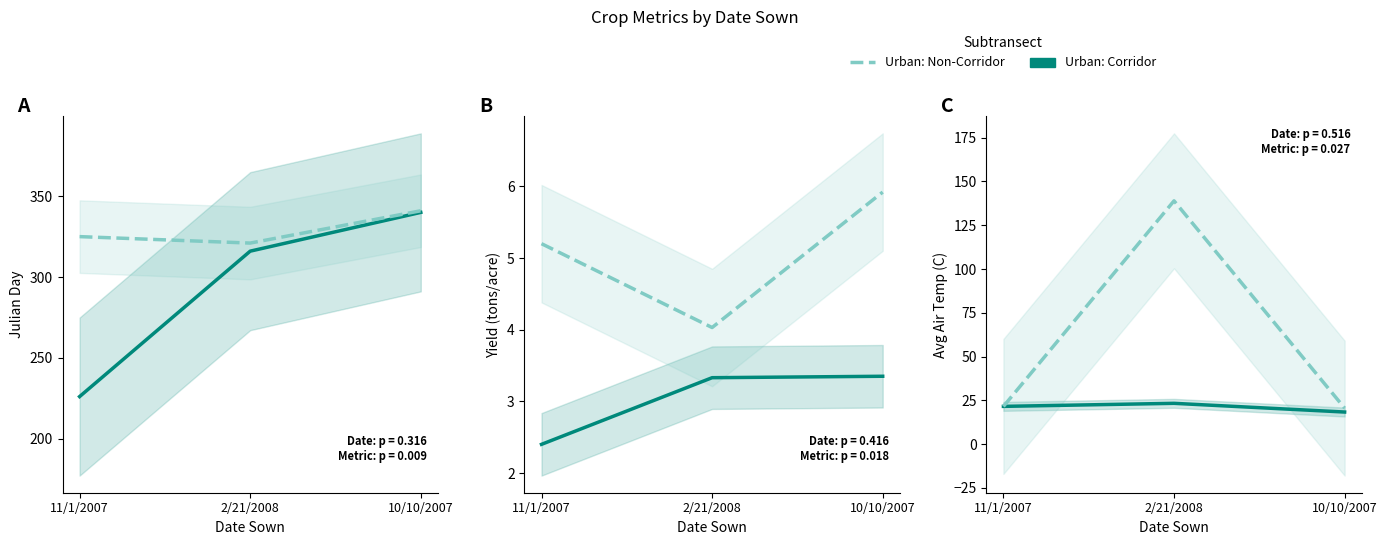

Is this an area chart (filled region under the line)?

No